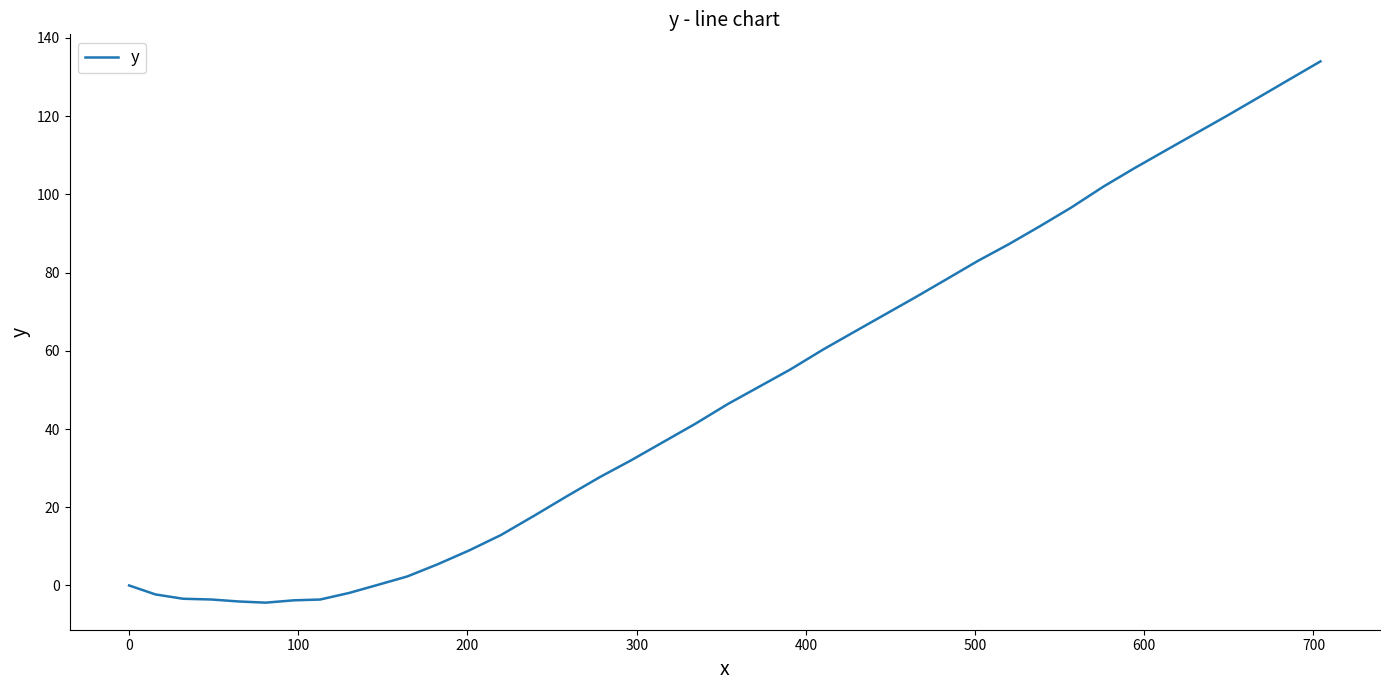

What is the maximum value shown in the chart?

134.0